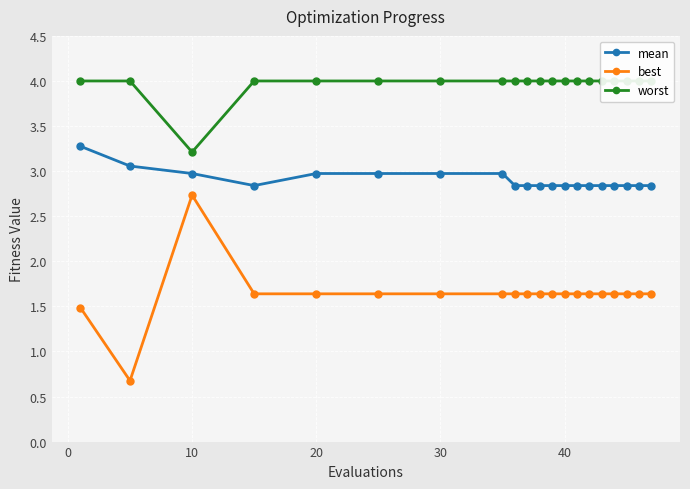

How many best values are between 1 and 2?

18